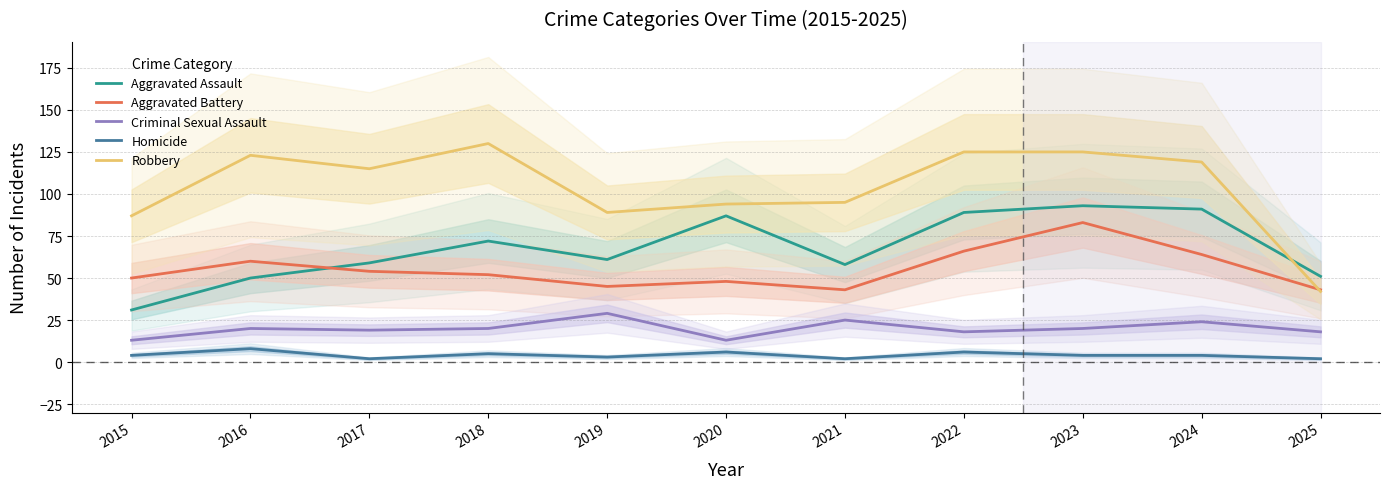

How many interior local peaks does the Homicide series have?

4